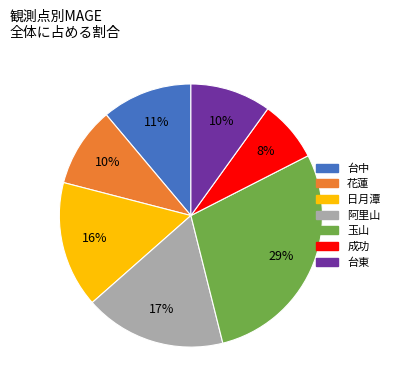

What percentage is the 日月潭 slice, to the nearest percent?

16%